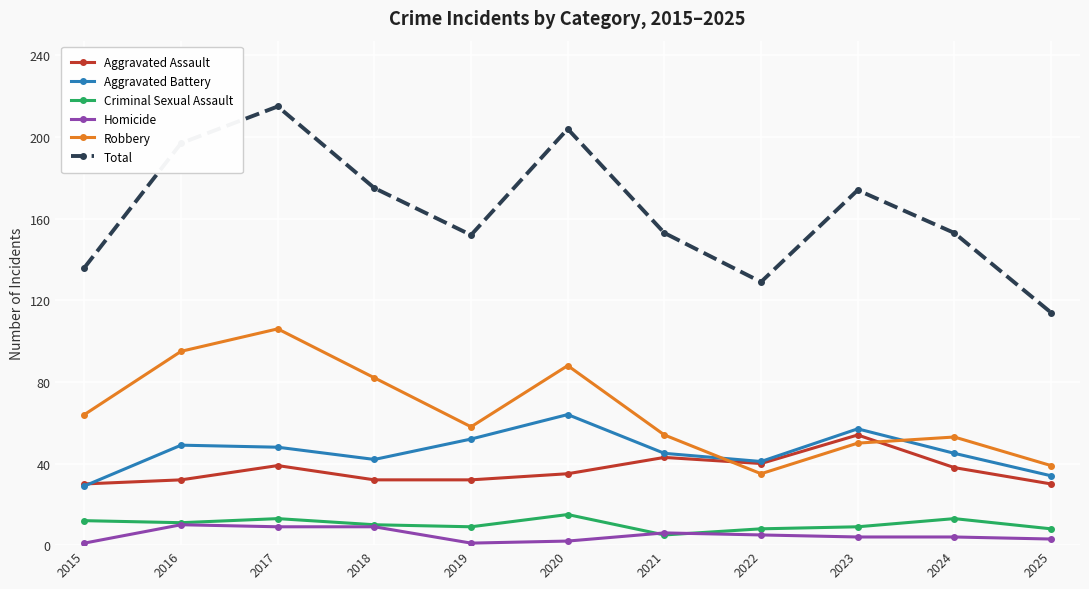

Rank the series at 2025 from lowest to highest value.

Homicide, Criminal Sexual Assault, Aggravated Assault, Aggravated Battery, Robbery, Total